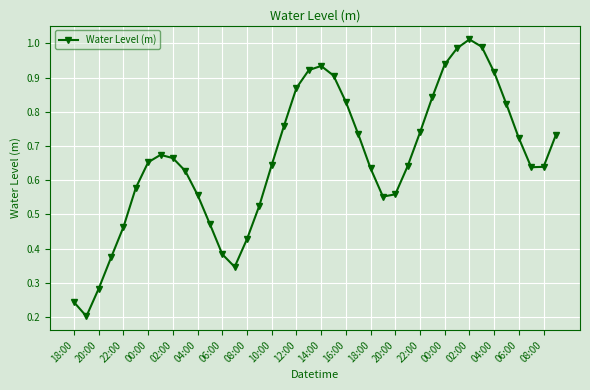

How many points are lower than both their immediate neighbors (excluding endpoints)?

4